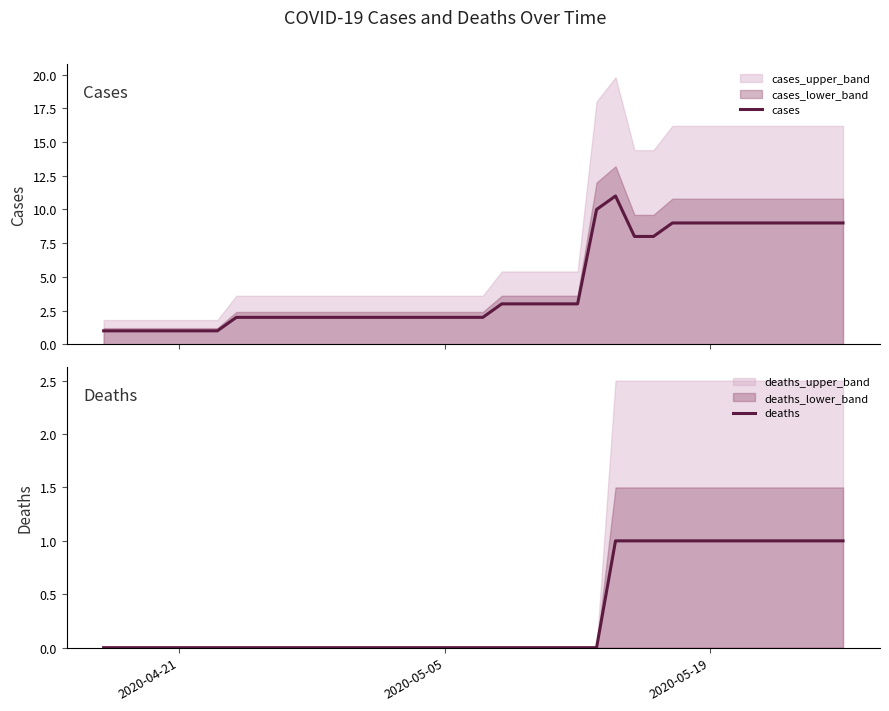

Is it true that deaths equals -1 at 2020-04-21?

False